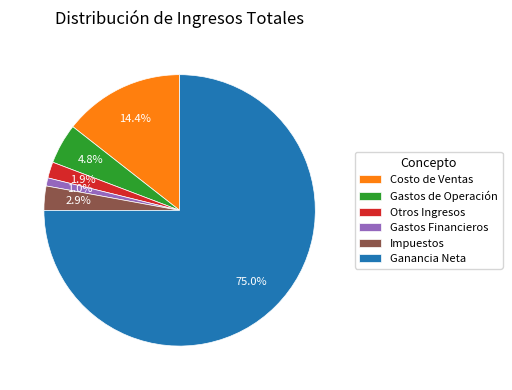

What is the total percentage of Otros Ingresos and Gastos de Operación?

6.7%